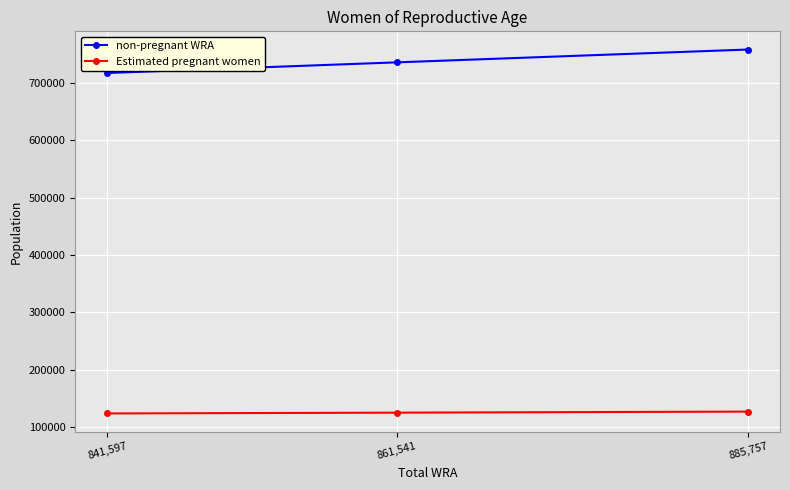

What is the average value of the non-pregnant WRA series?

737518.9